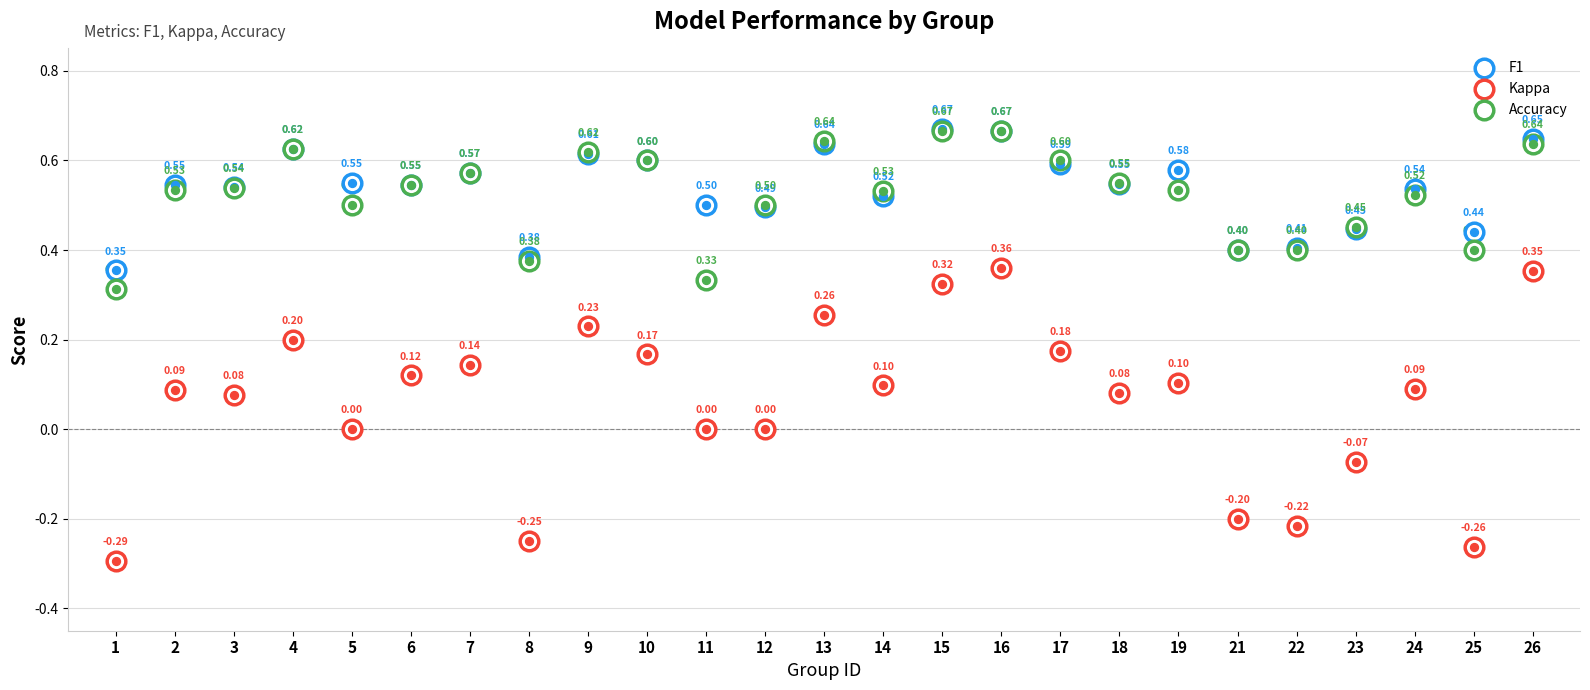

At how many categories does at least one series exceed 0?

25